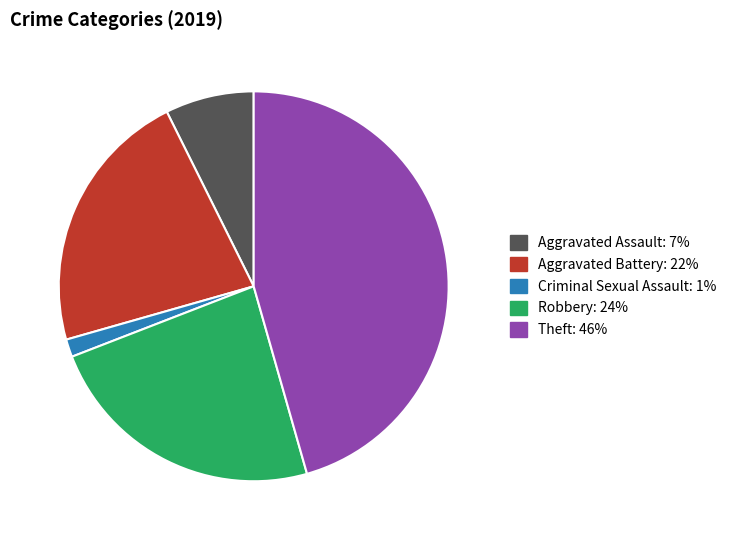

Is there any slice that represents more than half of the pie?

No